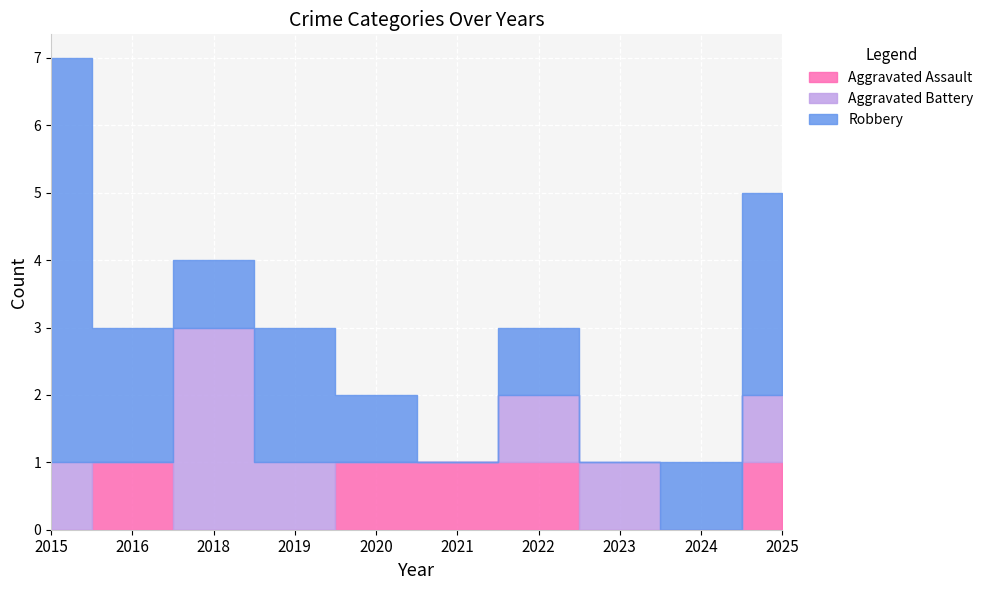

How many lines are shown in the chart?

3